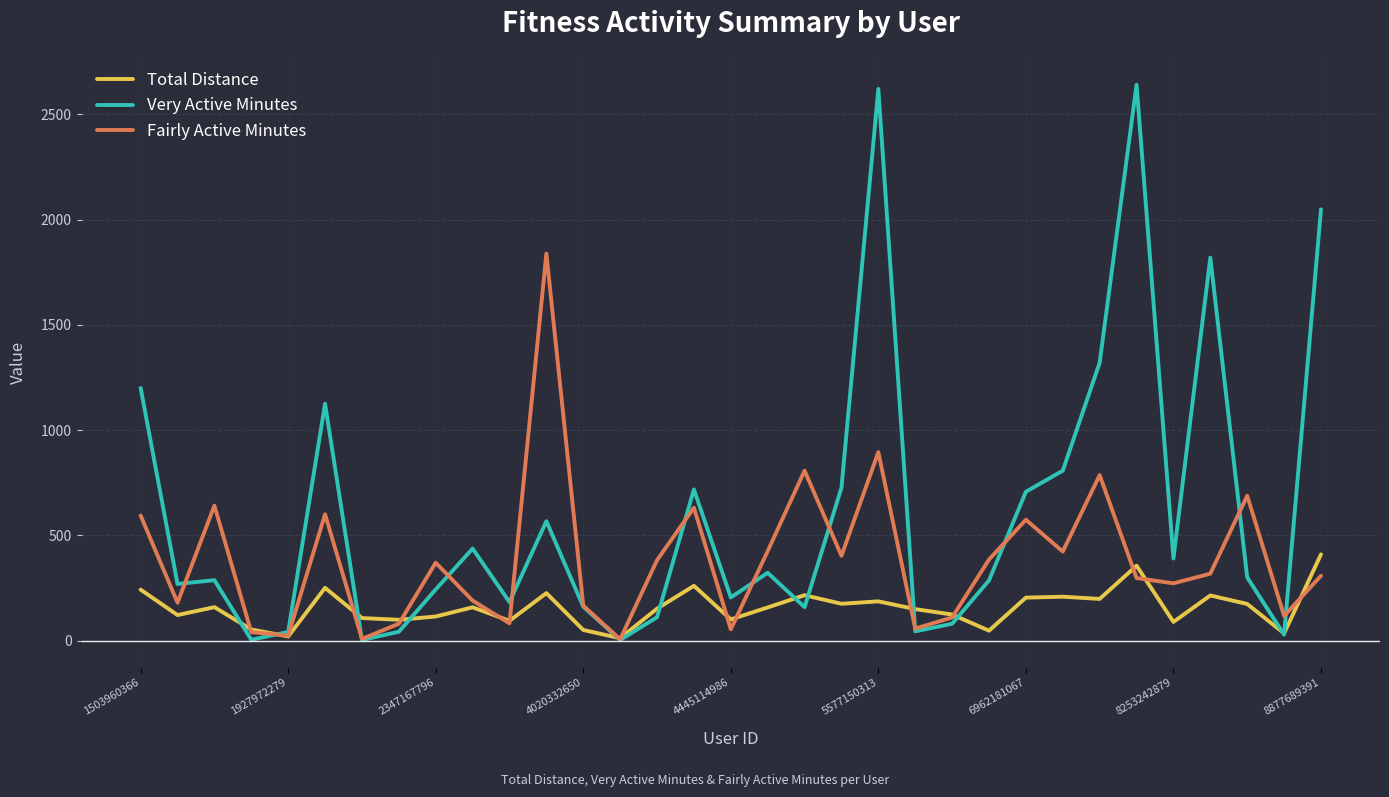

Which series has the largest total across all categories?

Very Active Minutes